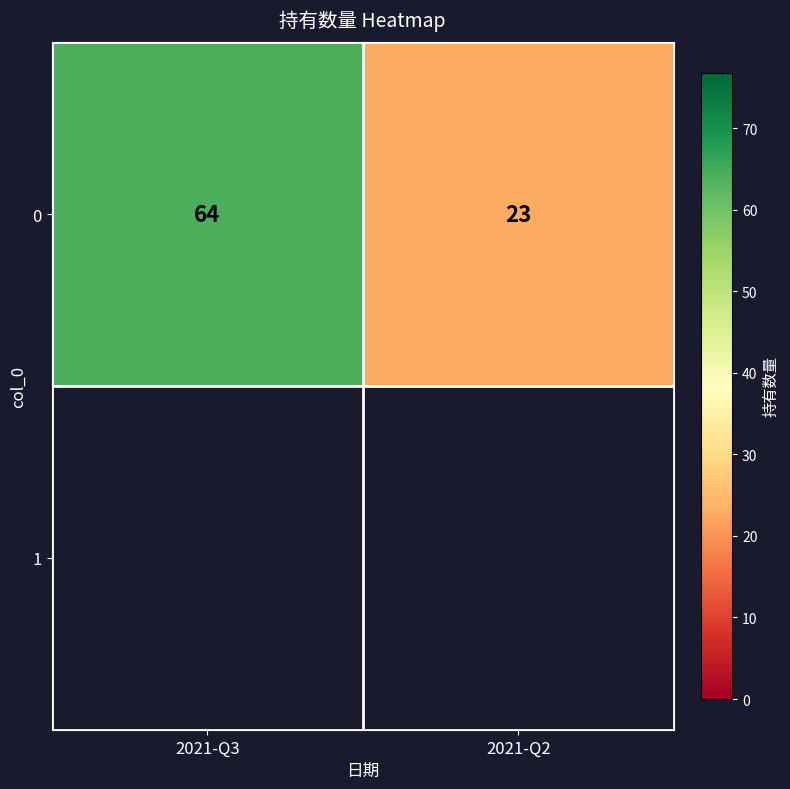

What is the approximate value at 2021-Q3, to the nearest 5?

65